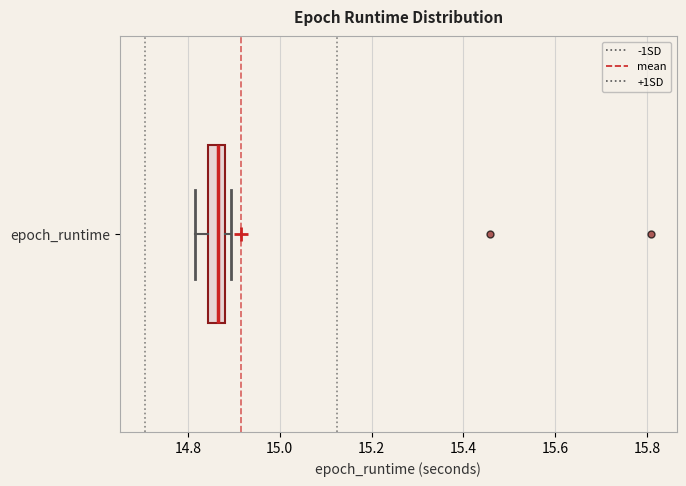

Transcribe this box plot: give where the median line is, the range the box spans, and where the two whiskers end, as read against the x-axis. The values are not printed on the chart, so give them approximately, as read against the axis.

median 14.86, box 14.84 to 14.88, whiskers 14.82 to 14.90